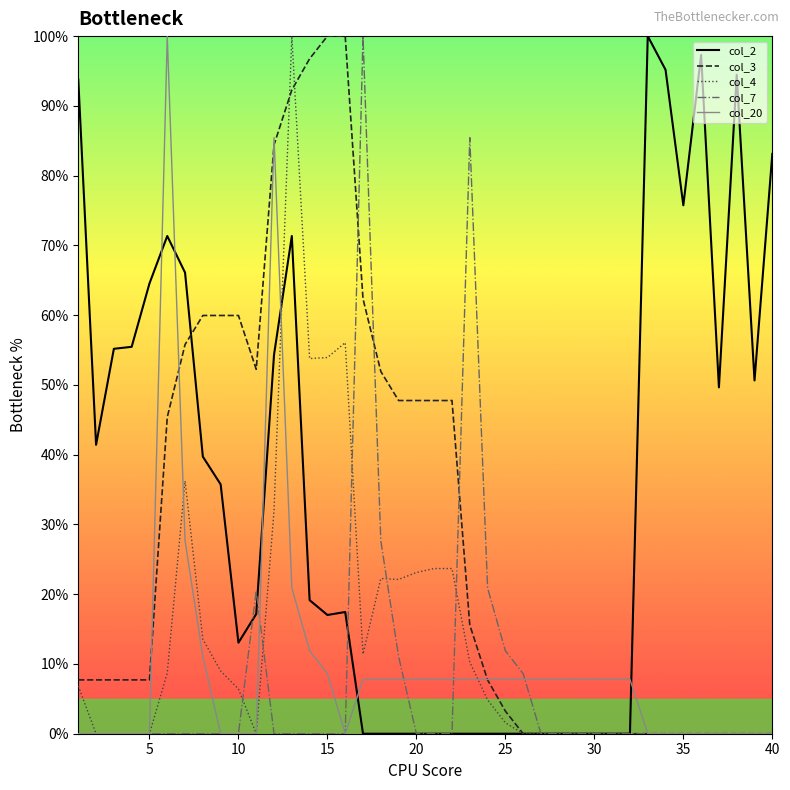

What is the highest value of the col_3 series?

100.0